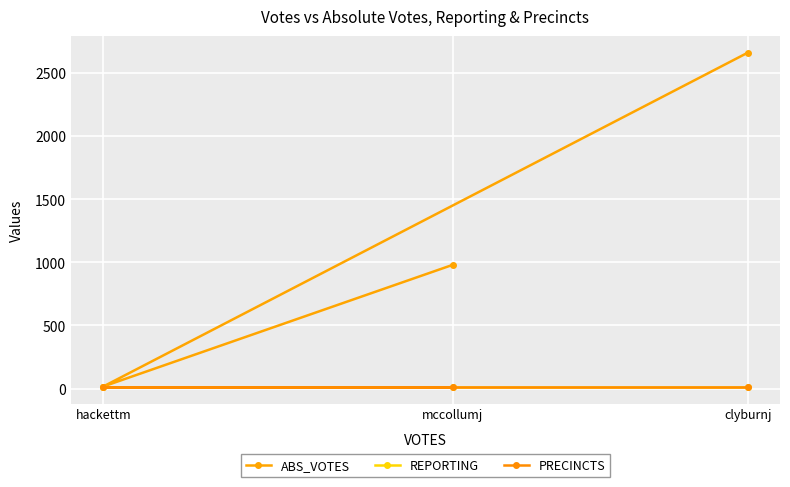

What is the minimum value for PRECINCTS?

13